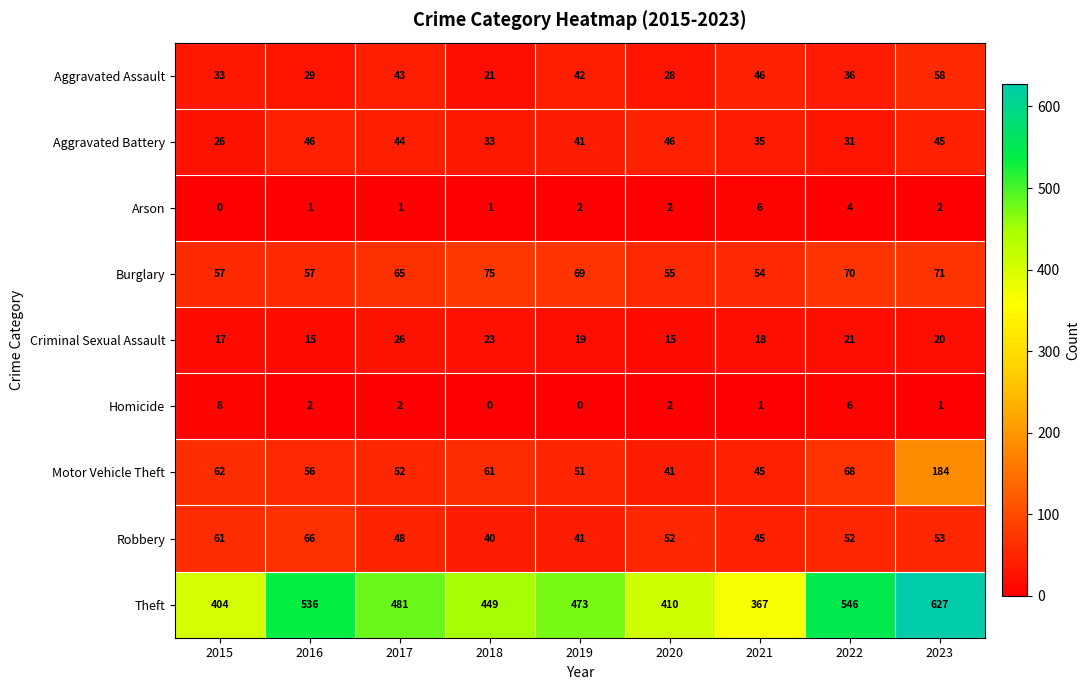

The Aggravated Battery series shows 39 at 2015. True or false?

False